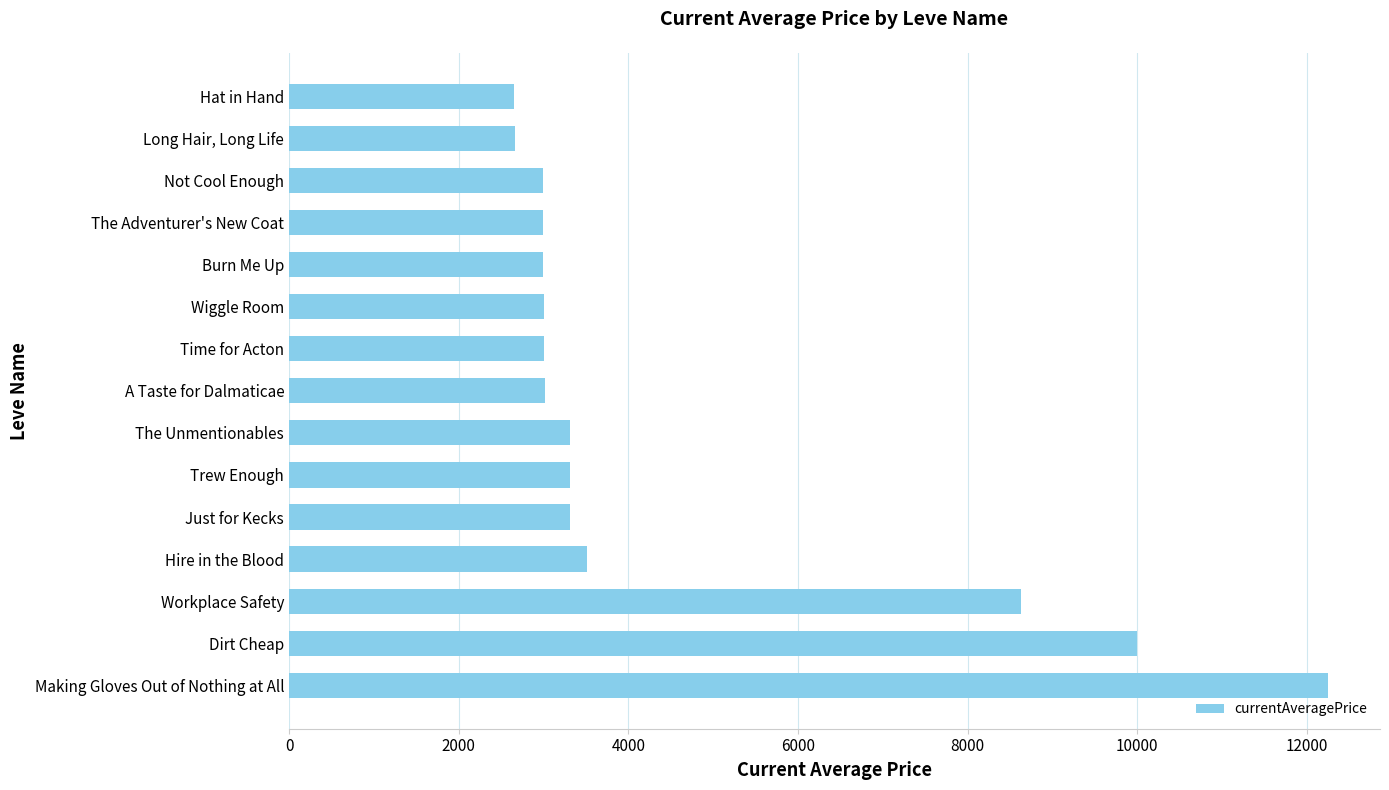

What is the sum of all values?

67663.6